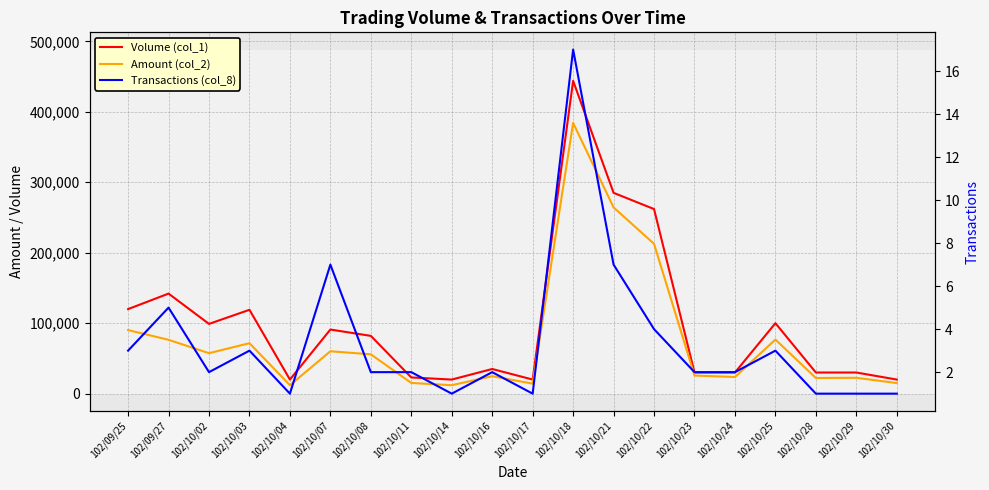

In Transactions (col_8), how many points are lower than both neighbors (excluding endpoints)?

4